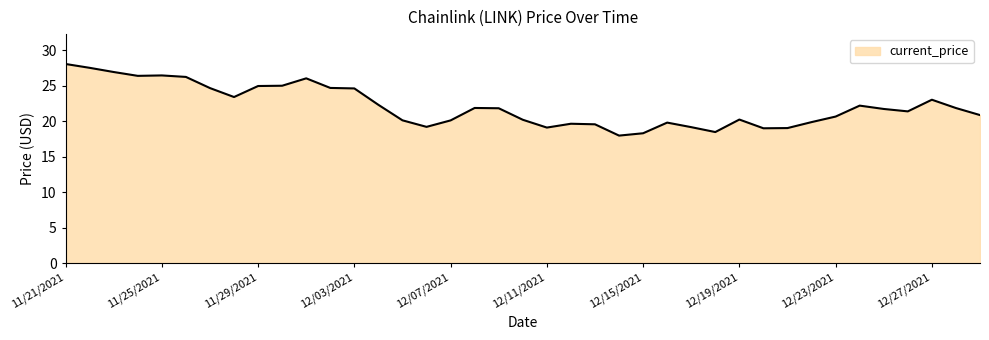

What is the smallest value displayed?

18.0